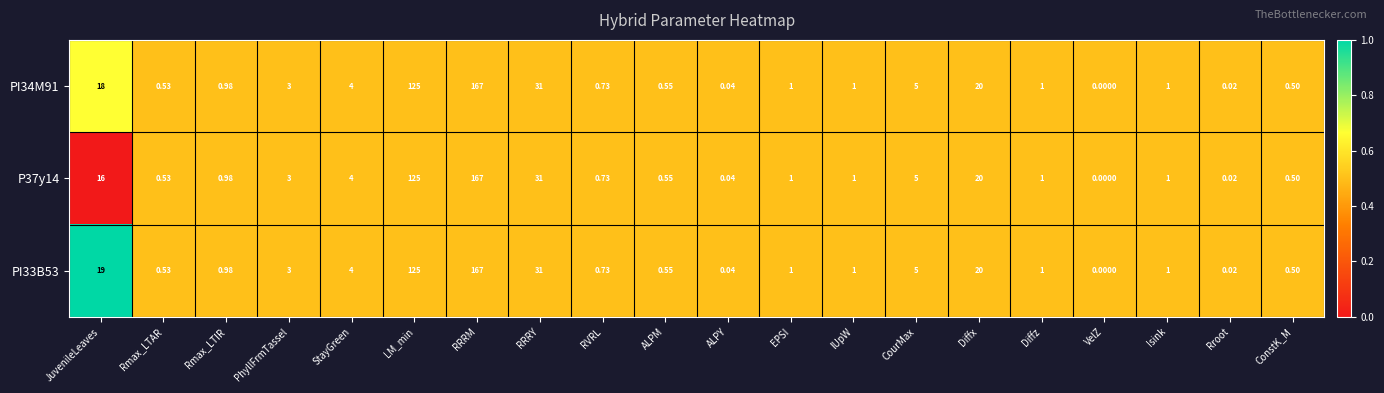

Is the value of PI34M91 at Rroot greater than the value of PI33B53 at ALPY?

No